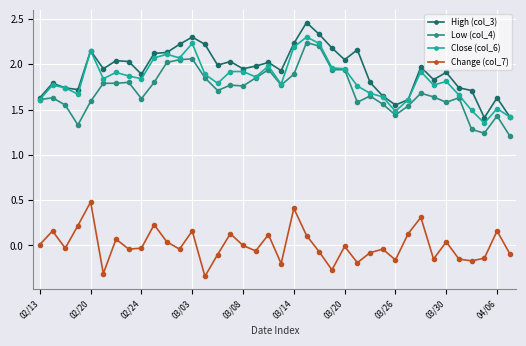

True or false: High (col_3) and Change (col_7) intersect in this chart.

False